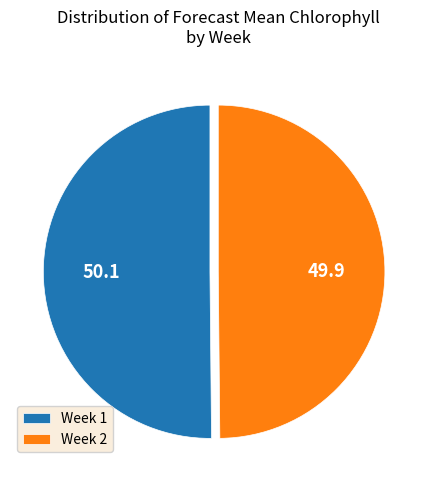

How many slices are in this pie chart?

2